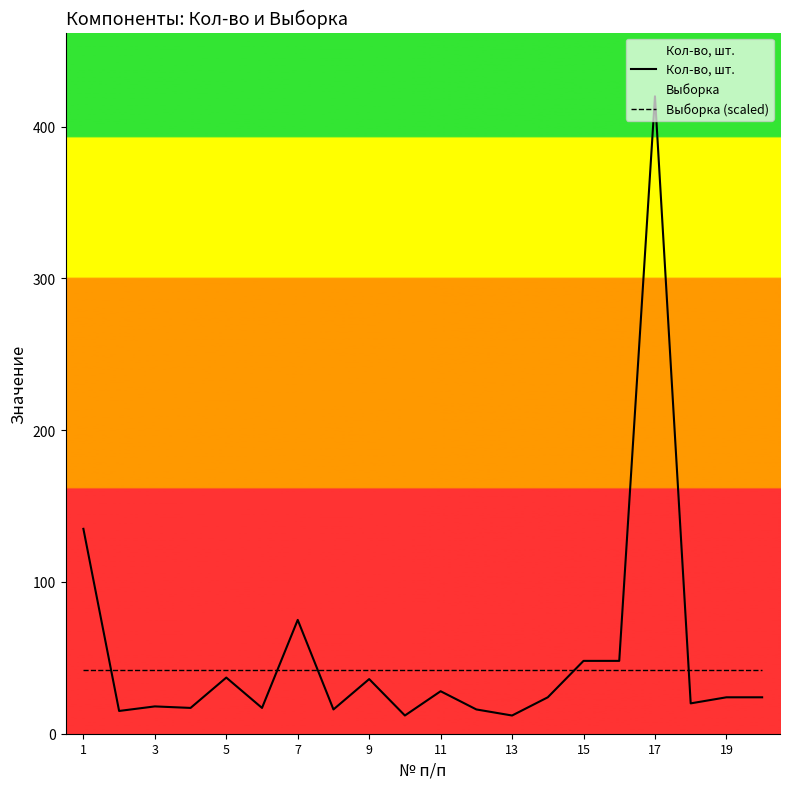

Which label corresponds to the largest value in the chart?

17